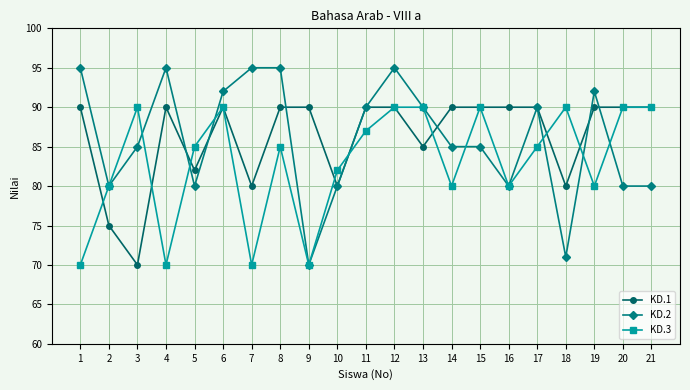

Which series has the largest total across all categories?

KD.1